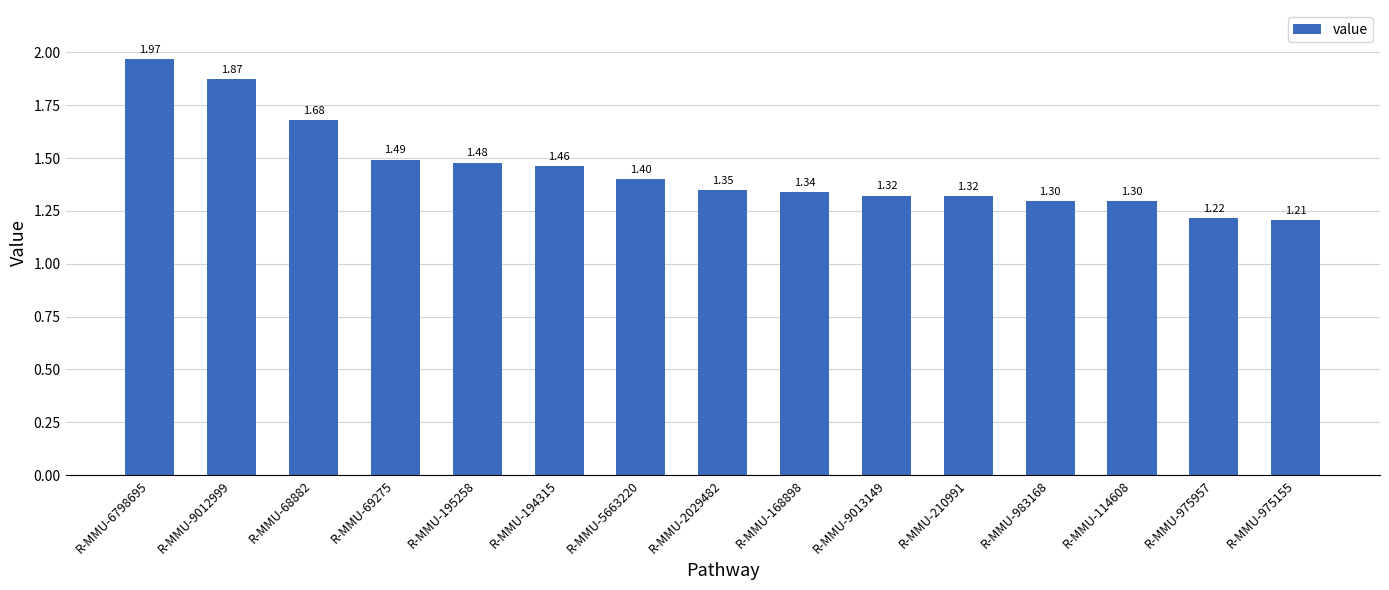

True or false: the data shows 1.5 at R-MMU-195258.

True